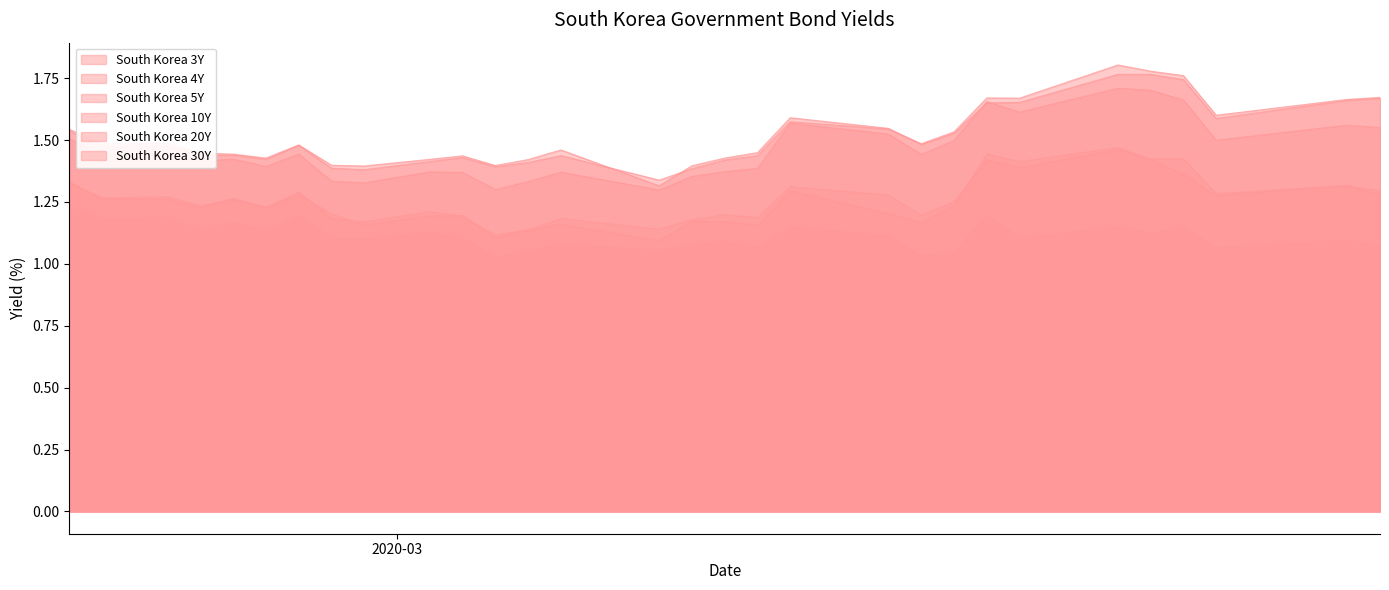

How many lines are shown in the chart?

6